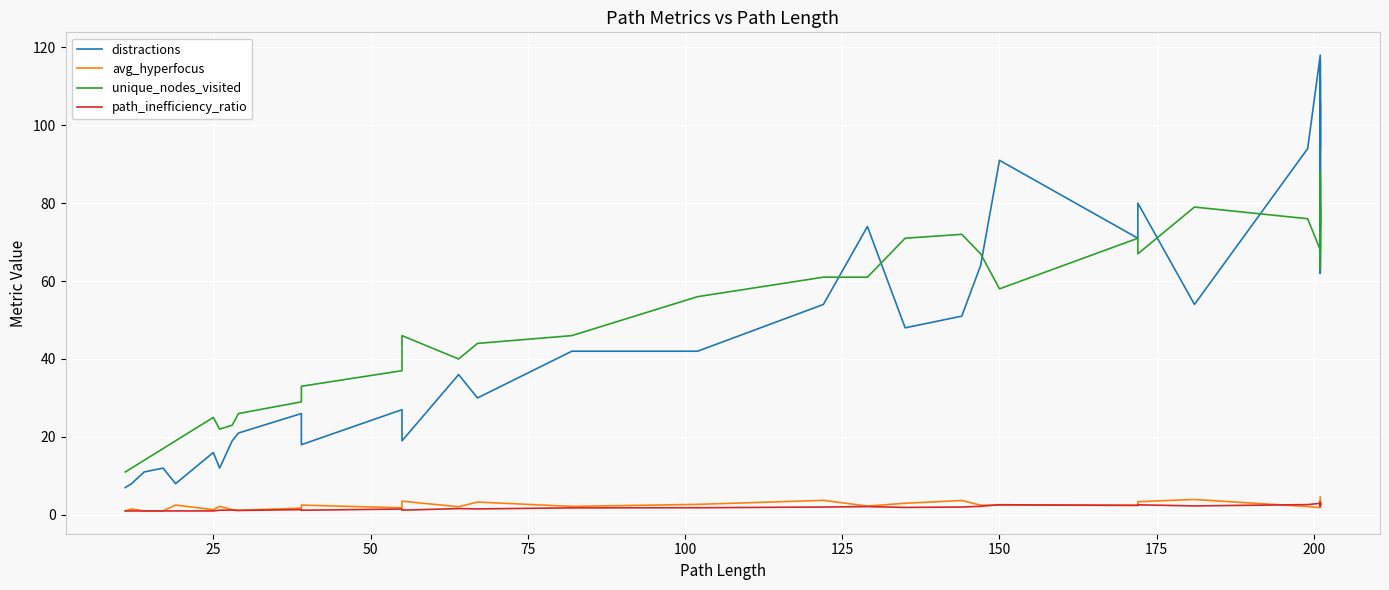

List the series in order of their peak value, lowest first.

path_inefficiency_ratio, avg_hyperfocus, unique_nodes_visited, distractions